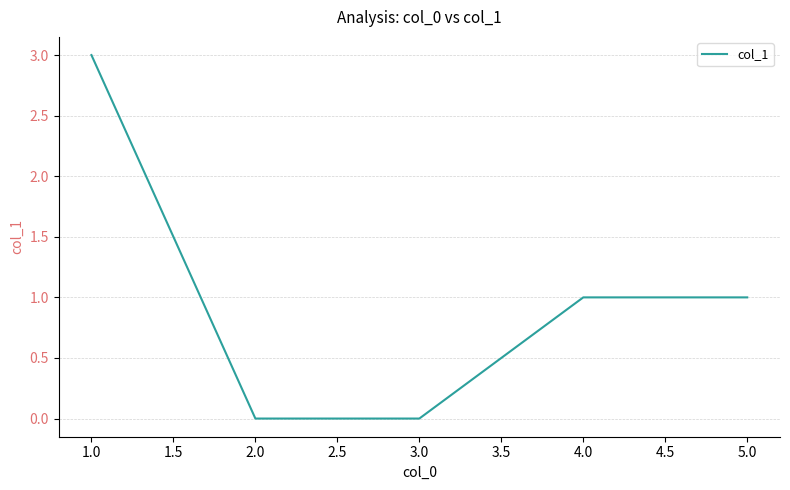

What is the greatest value displayed?

3